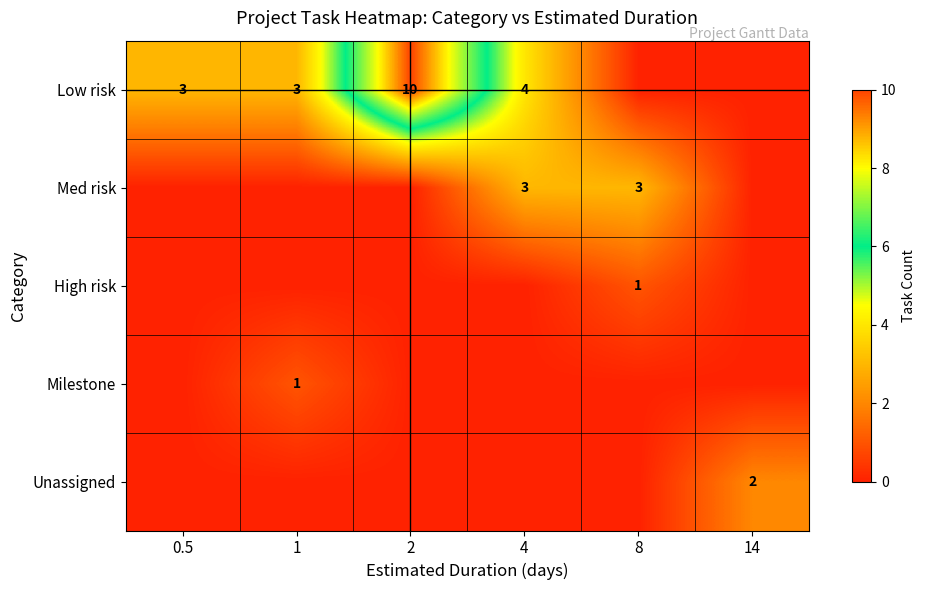

What is the total value across all series at 0.5?

3